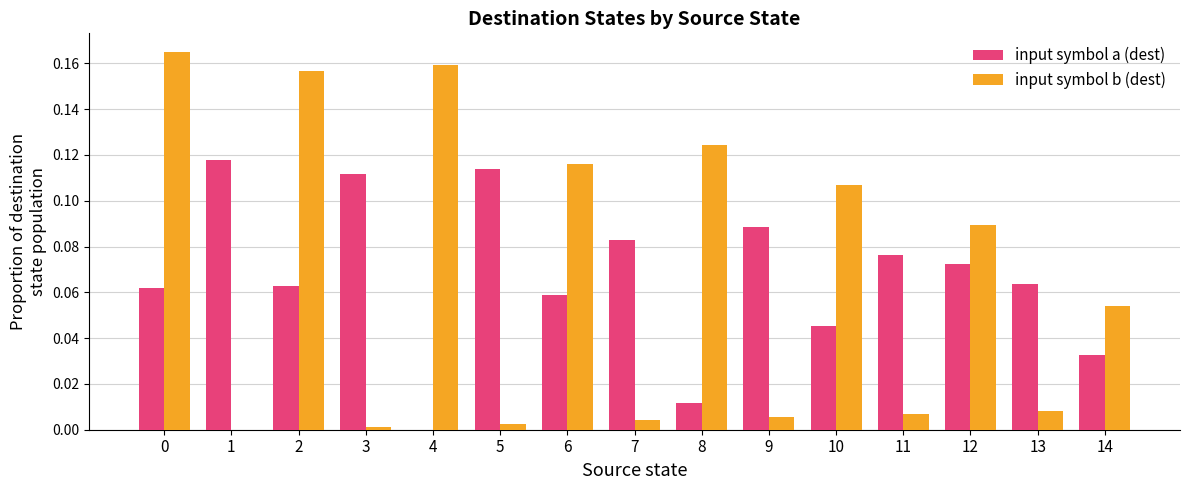

Which series changed the most between 3 and 9?

input symbol a (dest)